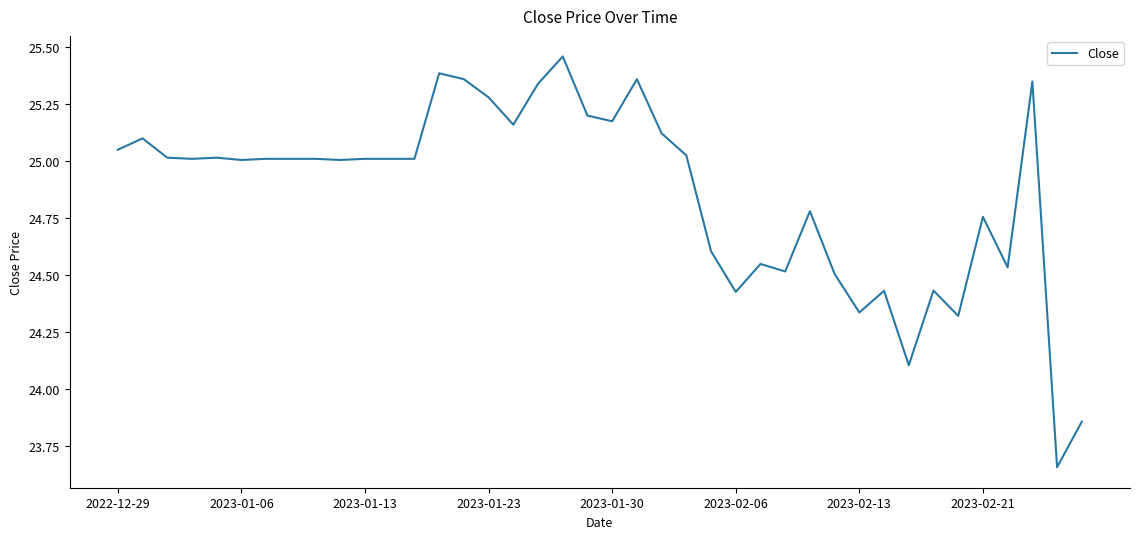

What is the average value?

24.9